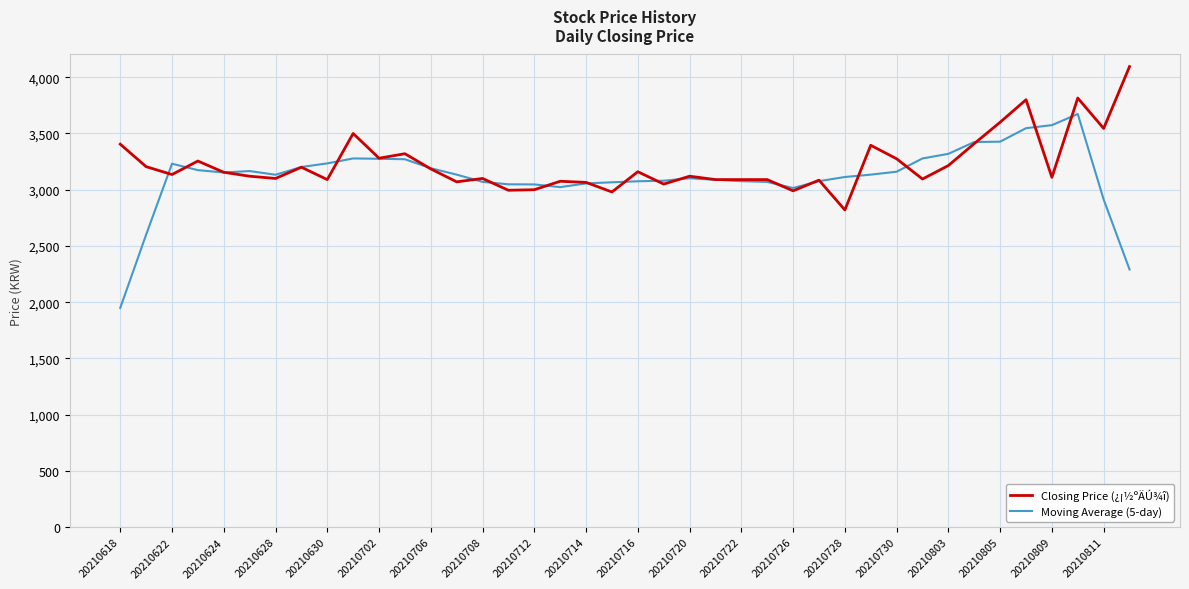

What are all the series names shown in the legend?

Closing Price (¿¡½ºÄÚ¾î), Moving Average (5-day)